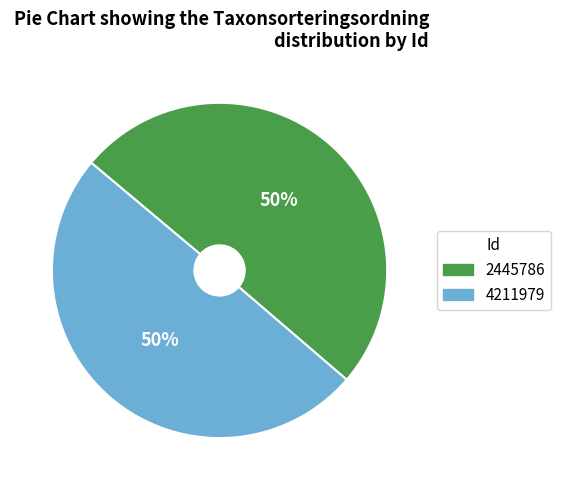

Do 4211979 and 2445786 together represent more than half of the pie?

Yes